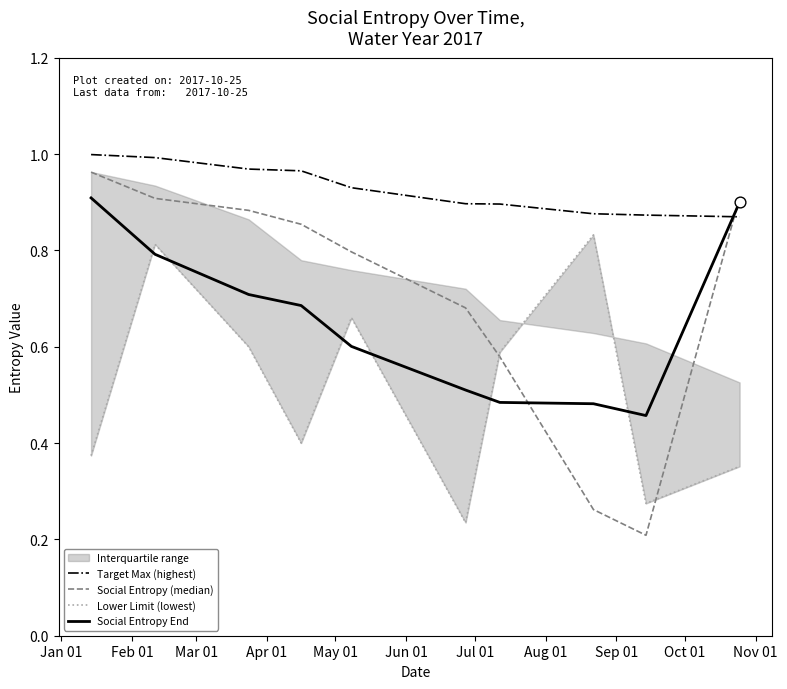

How many intersections are there between Target Max (highest) and Social Entropy End?

1